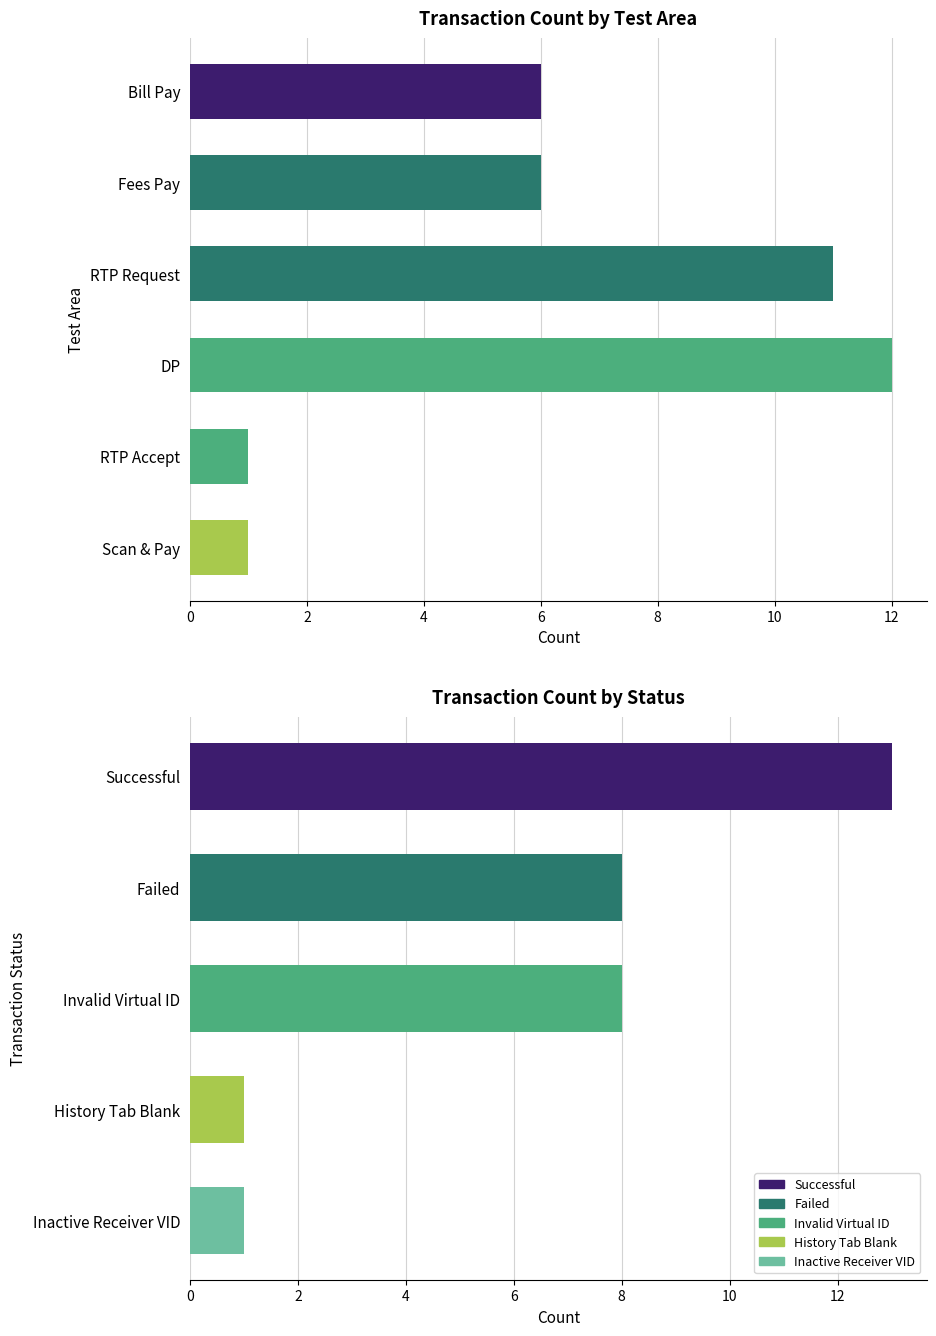

The value at RTP Accept is 1. True or false?

False